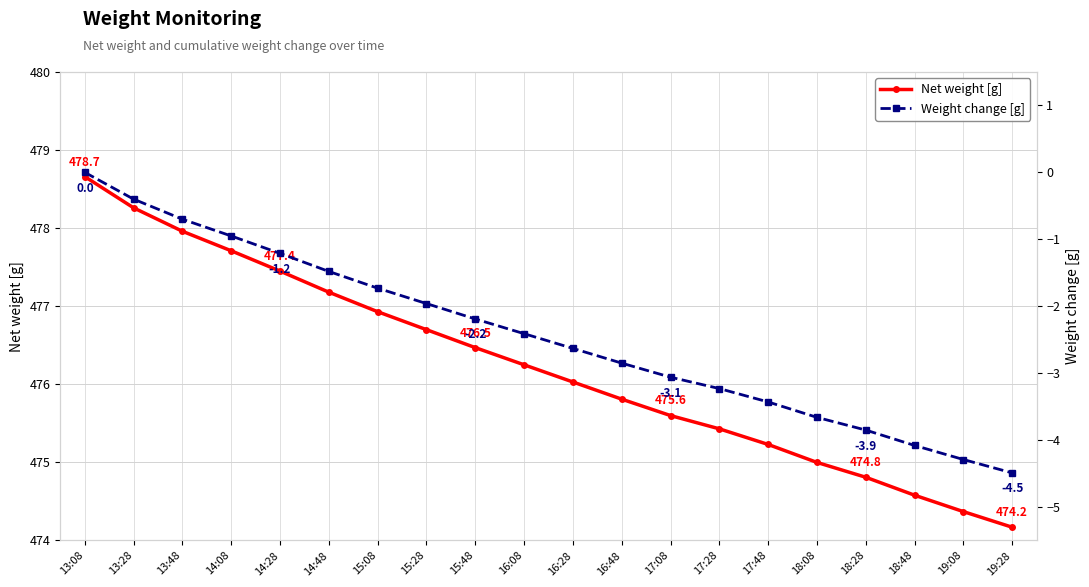

What are all the series names shown in the legend?

Net weight [g], Weight change [g]